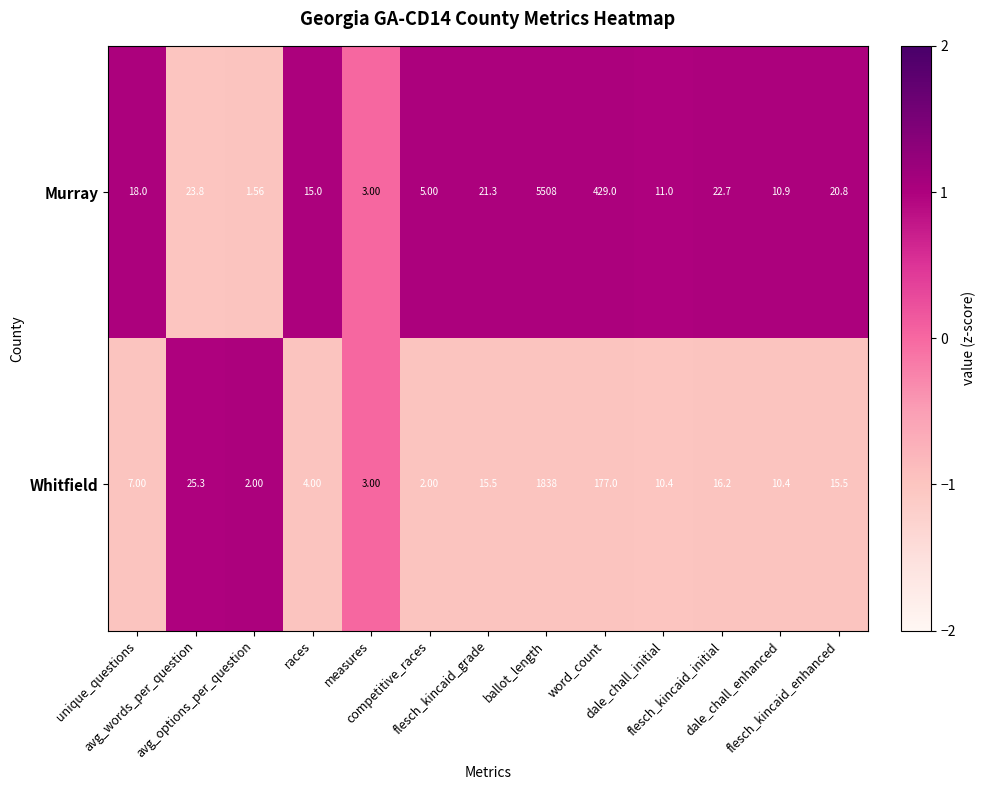

Which series has the largest total across all categories?

Murray